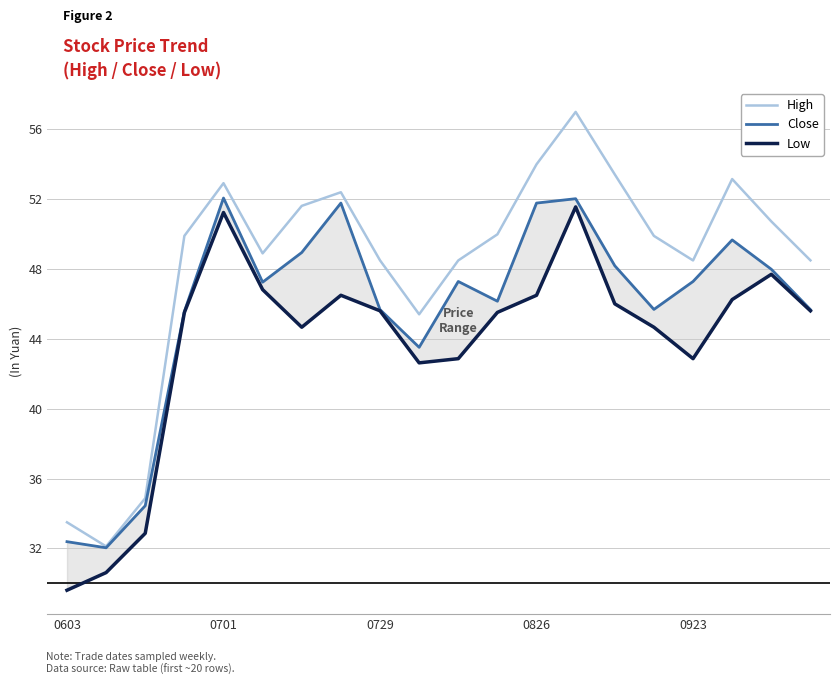

The value of High at 0603 is 45.4. True or false?

False